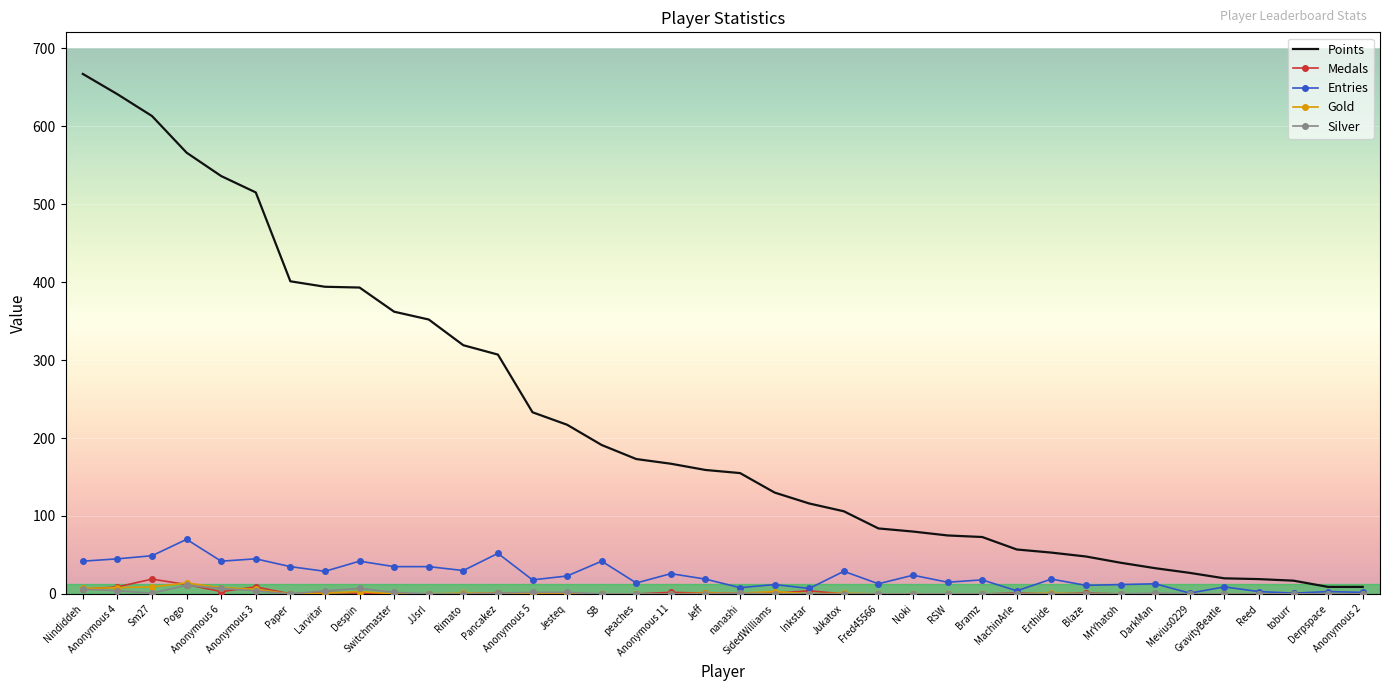

What is the maximum value shown in the chart?

667